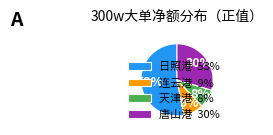

Count the number of slices in the pie.

4